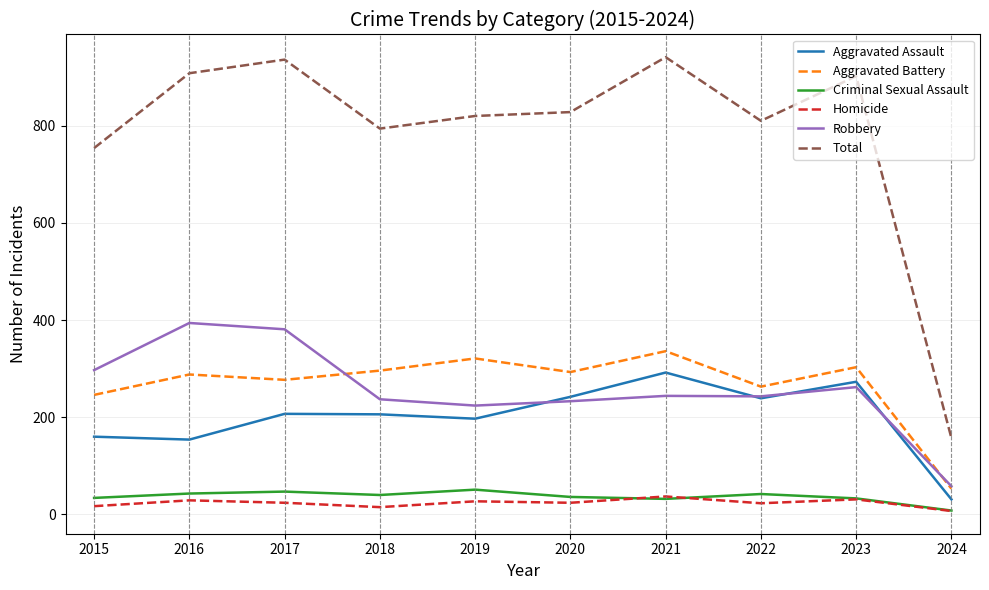

At how many categories does at least one series exceed 442?

9